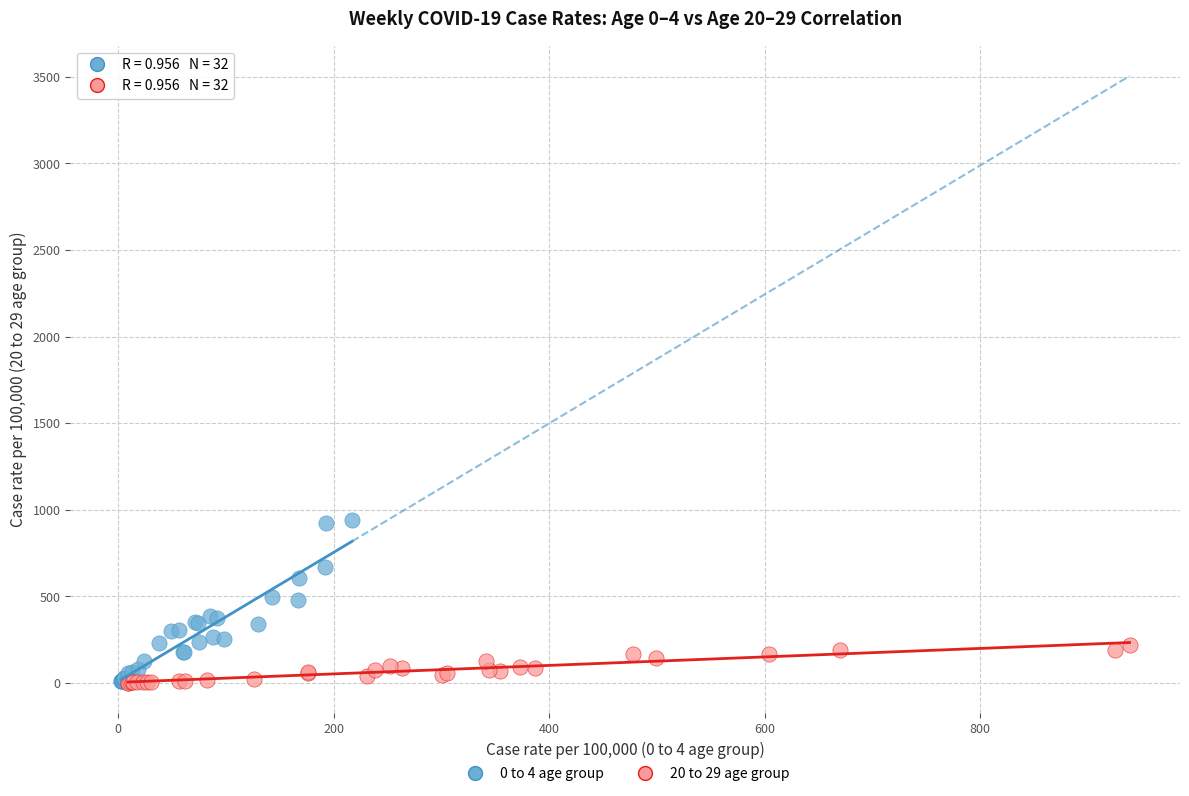

Which series contains the highest Y value?

0 to 4 age group